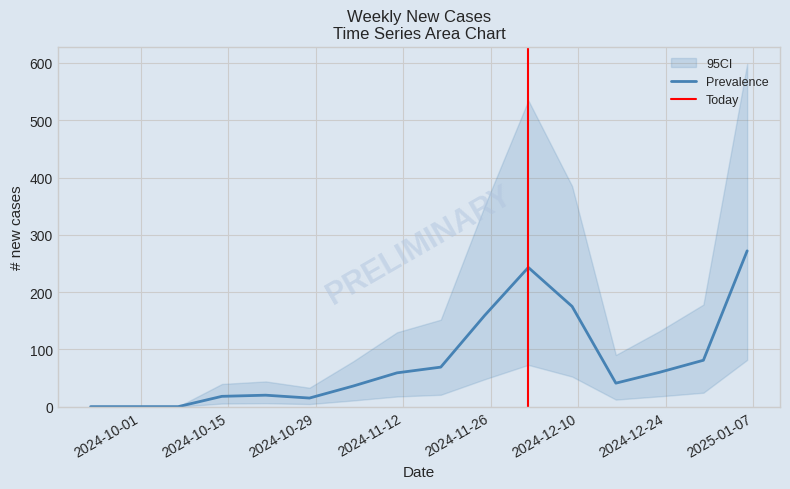

What is the difference between the second highest and second lowest values?

243